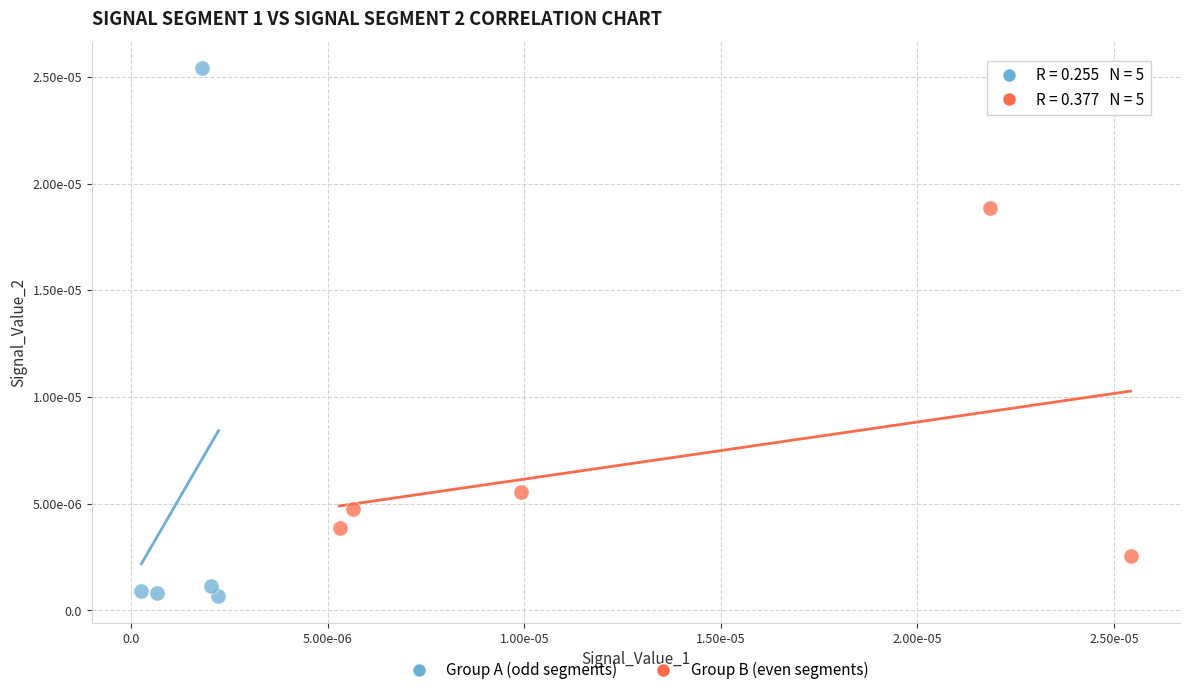

Which series contains the lowest Y value?

Group A (odd segments)